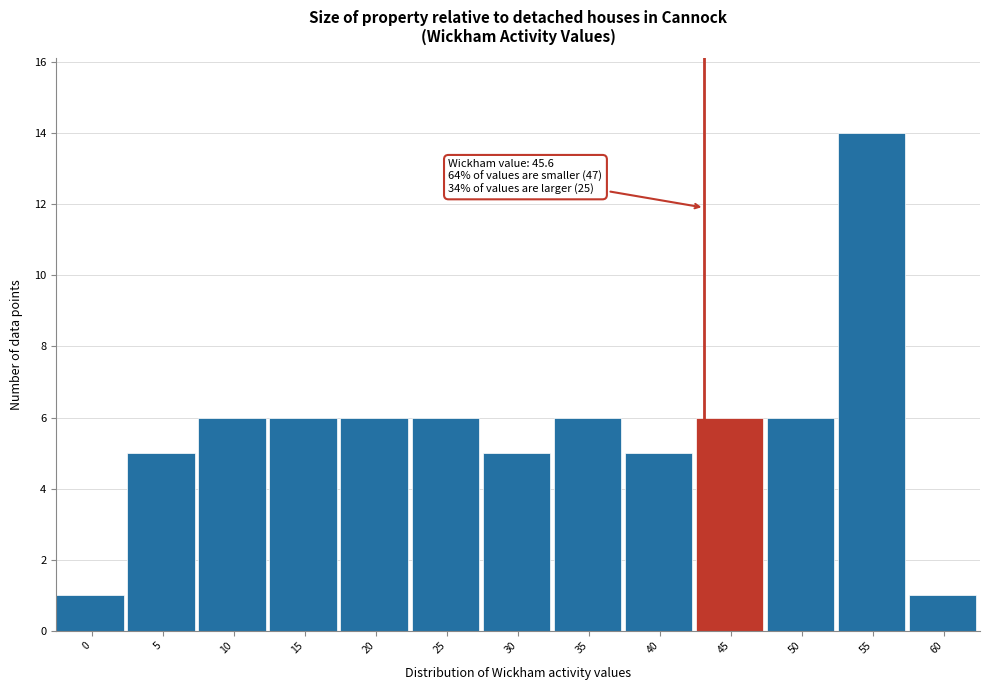

Reading left to right, transcribe all the data shown in this chart.

0=1	5=5	10=6	15=6	20=6	25=6	30=5	35=6	40=5	45=6	50=6	55=14	60=1